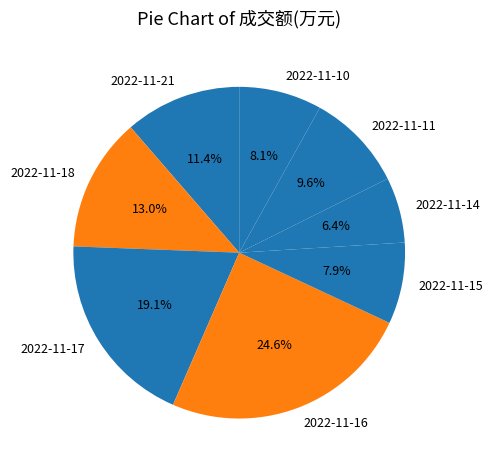

Do 2022-11-15 and 2022-11-21 together represent more than half of the pie?

No